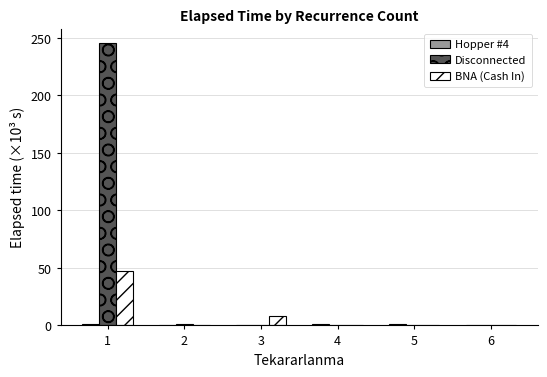

Are the bars horizontal?

No